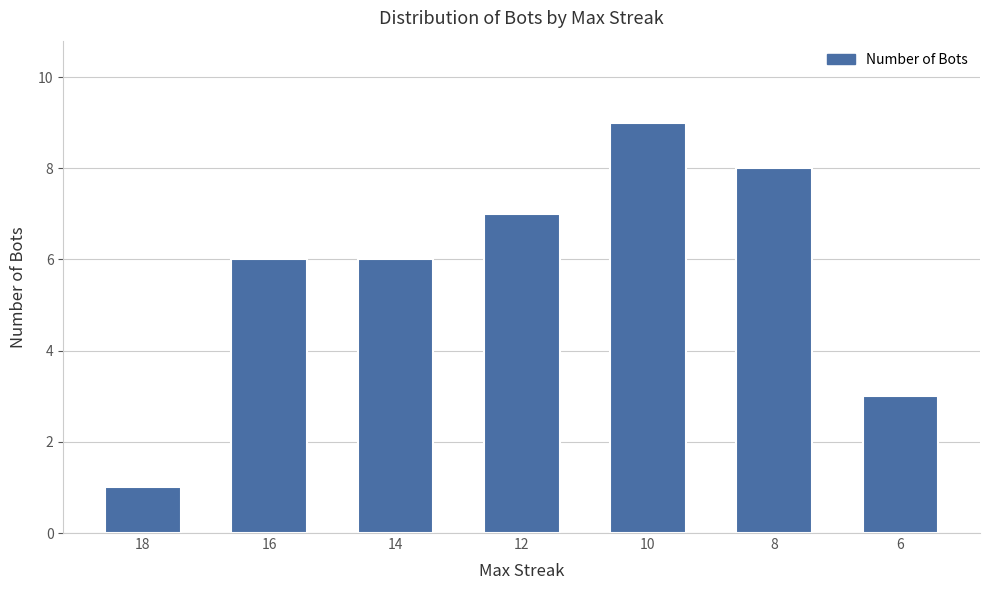

What is the change in value from 14 to 6?

-3